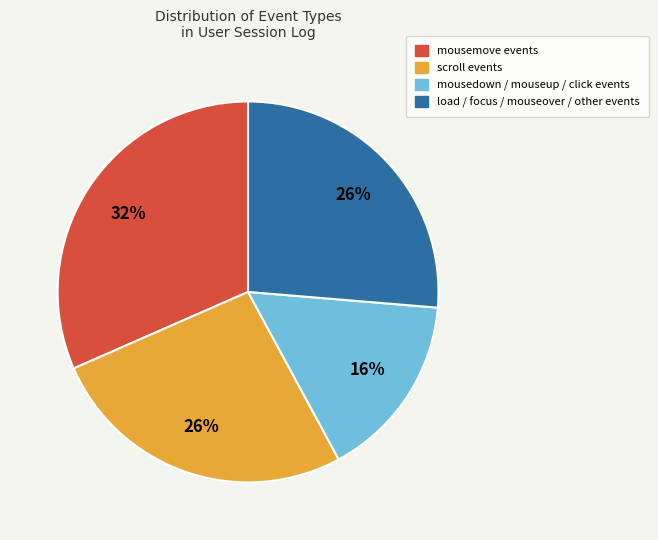

Count the number of slices in the pie.

4